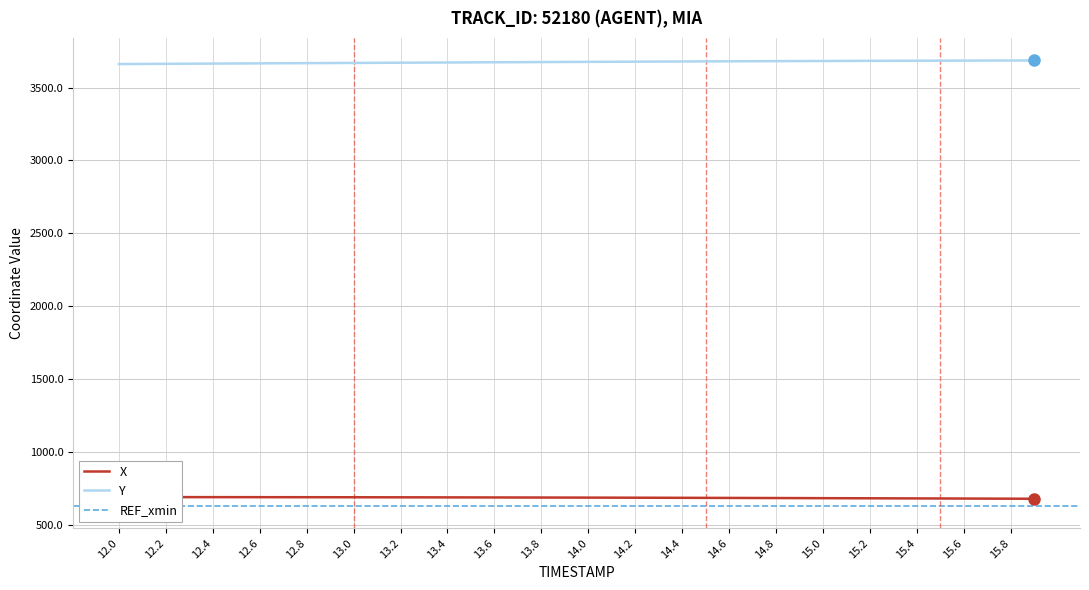

The value of Y at 13.6 is 2320.4. True or false?

False